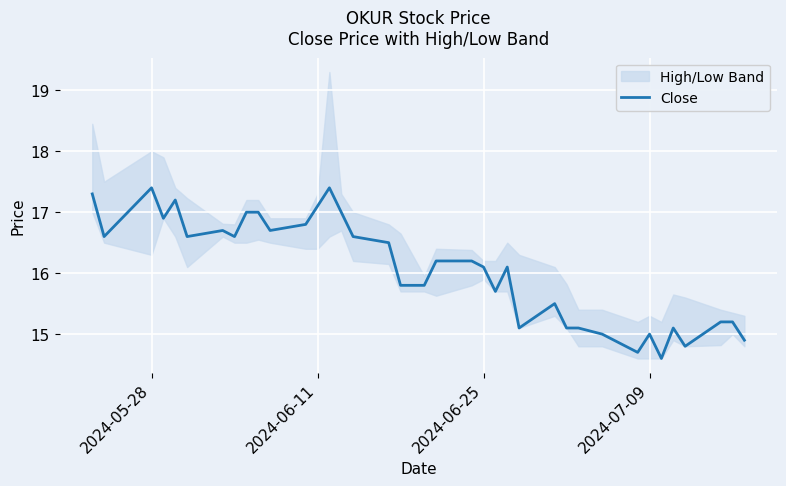

Reading left to right, list all the values displayed in this chart.

17.3	16.6	17.4	16.9	17.2	16.6	16.7	16.6	17.0	17.0	16.7	16.8	17.1	17.4	17.0	16.6	16.5	15.8	15.8	16.2	16.2	16.1	15.7	16.1	15.1	15.5	15.1	15.1	15.0	14.7	15.0	14.6	15.1	14.8	15.2	15.2	14.9